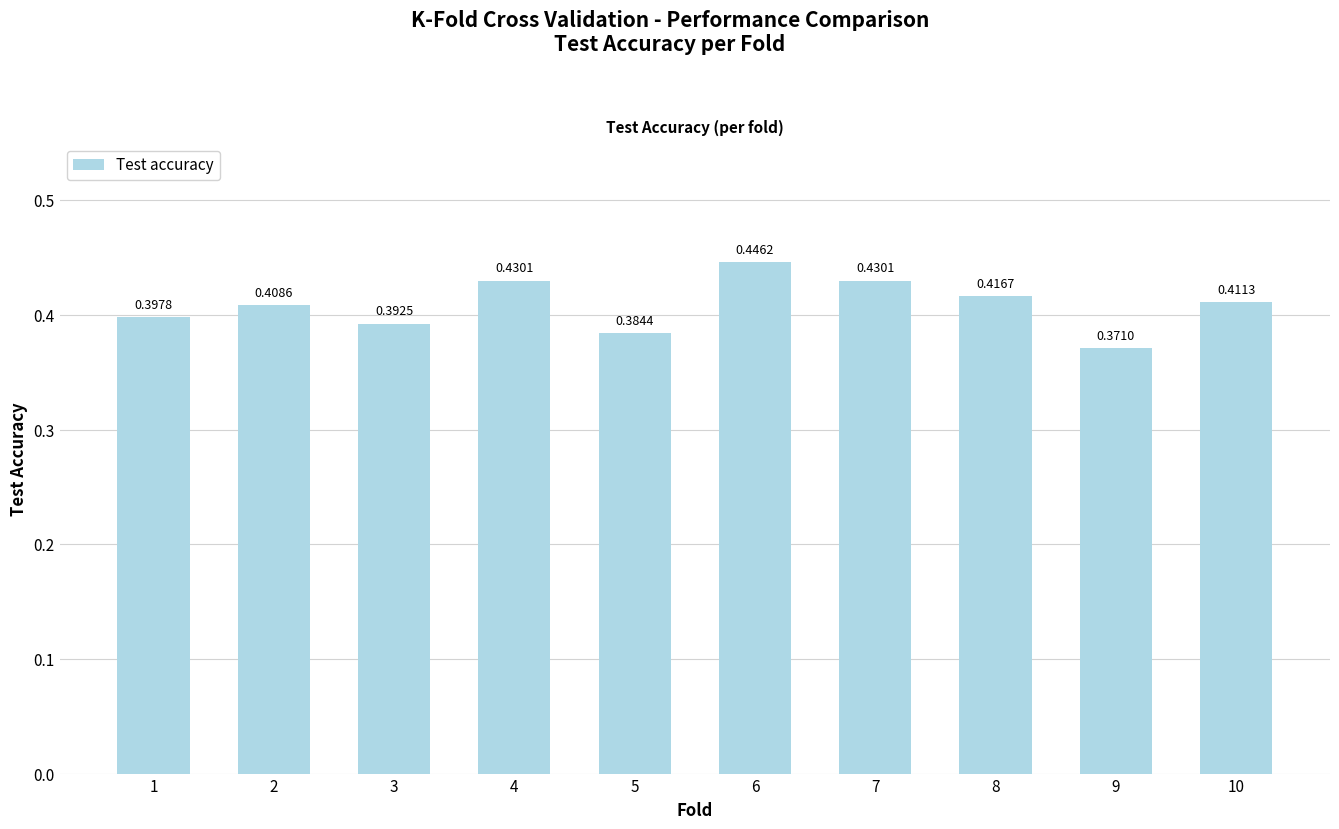

How many bars are there in total?

10